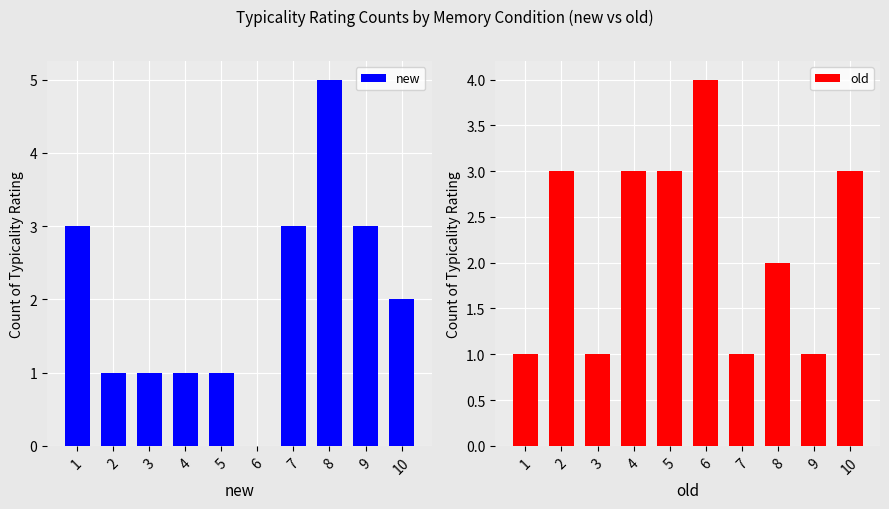

Count the number of categories in the chart.

10